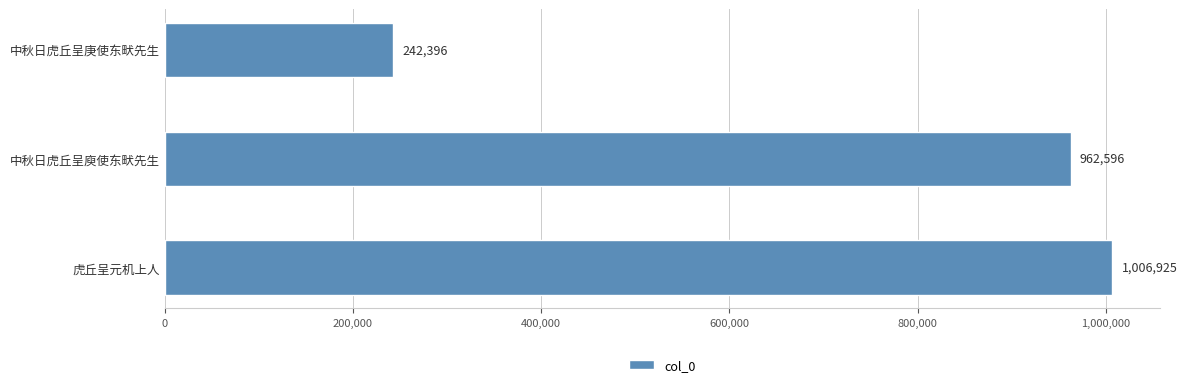

List the labels in order of value, smallest first.

中秋日虎丘呈庚使东畎先生, 中秋日虎丘呈庾使东畎先生, 虎丘呈元机上人